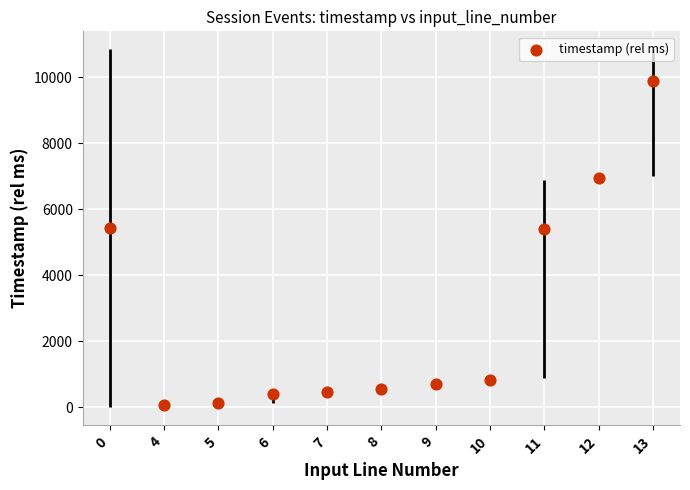

What is the average Y value?

2799.9